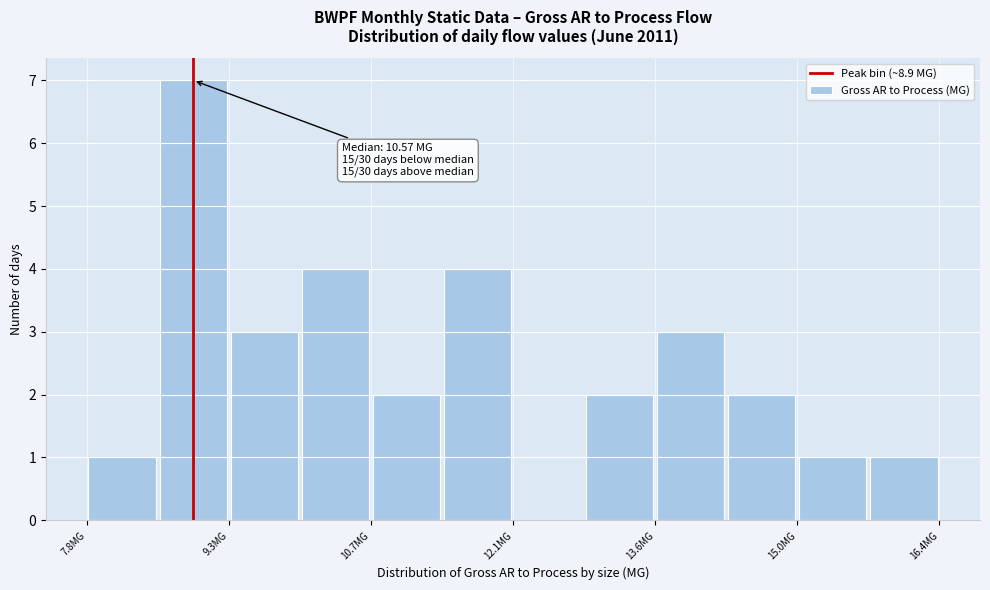

Around what value on the x-axis is the tallest bar? Give the approximate position of its centre, as read against the axis.

9.0